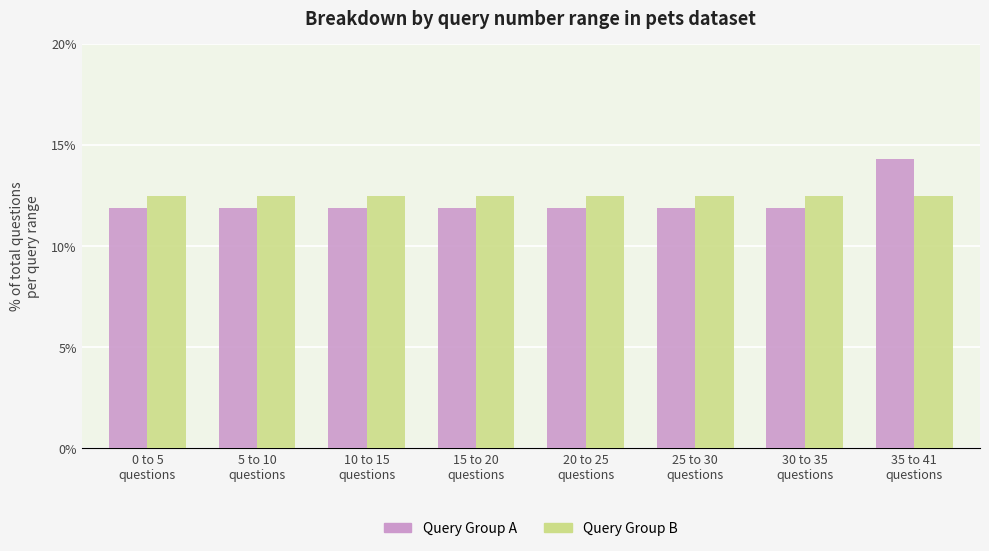

Which series has the largest total across all categories?

Query Group B